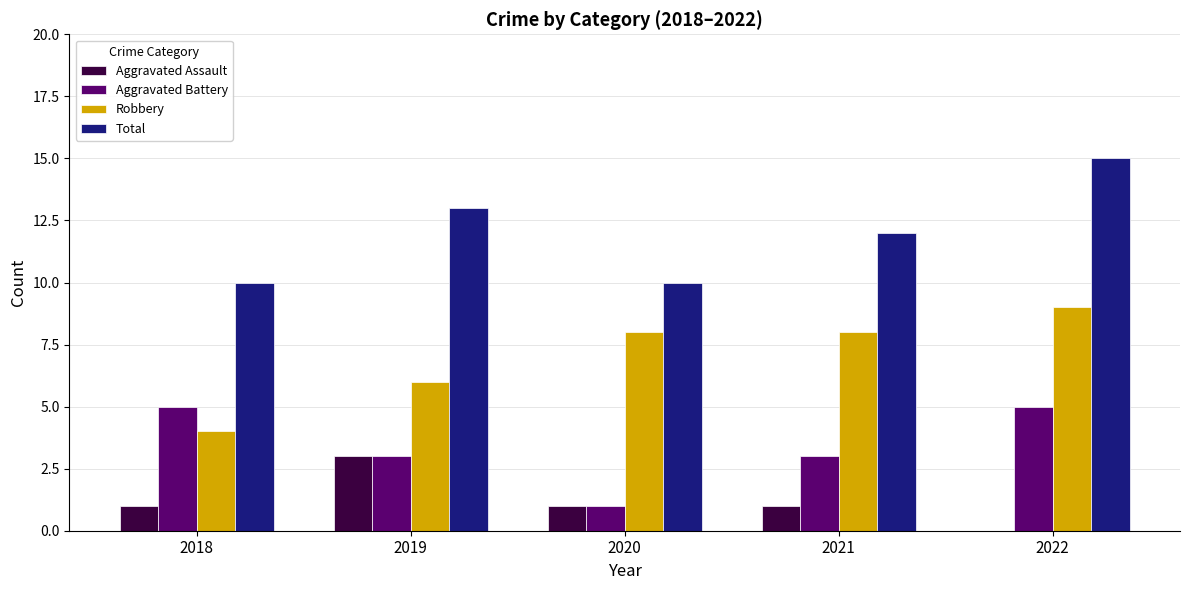

The Robbery series shows 4 at 2018. True or false?

True